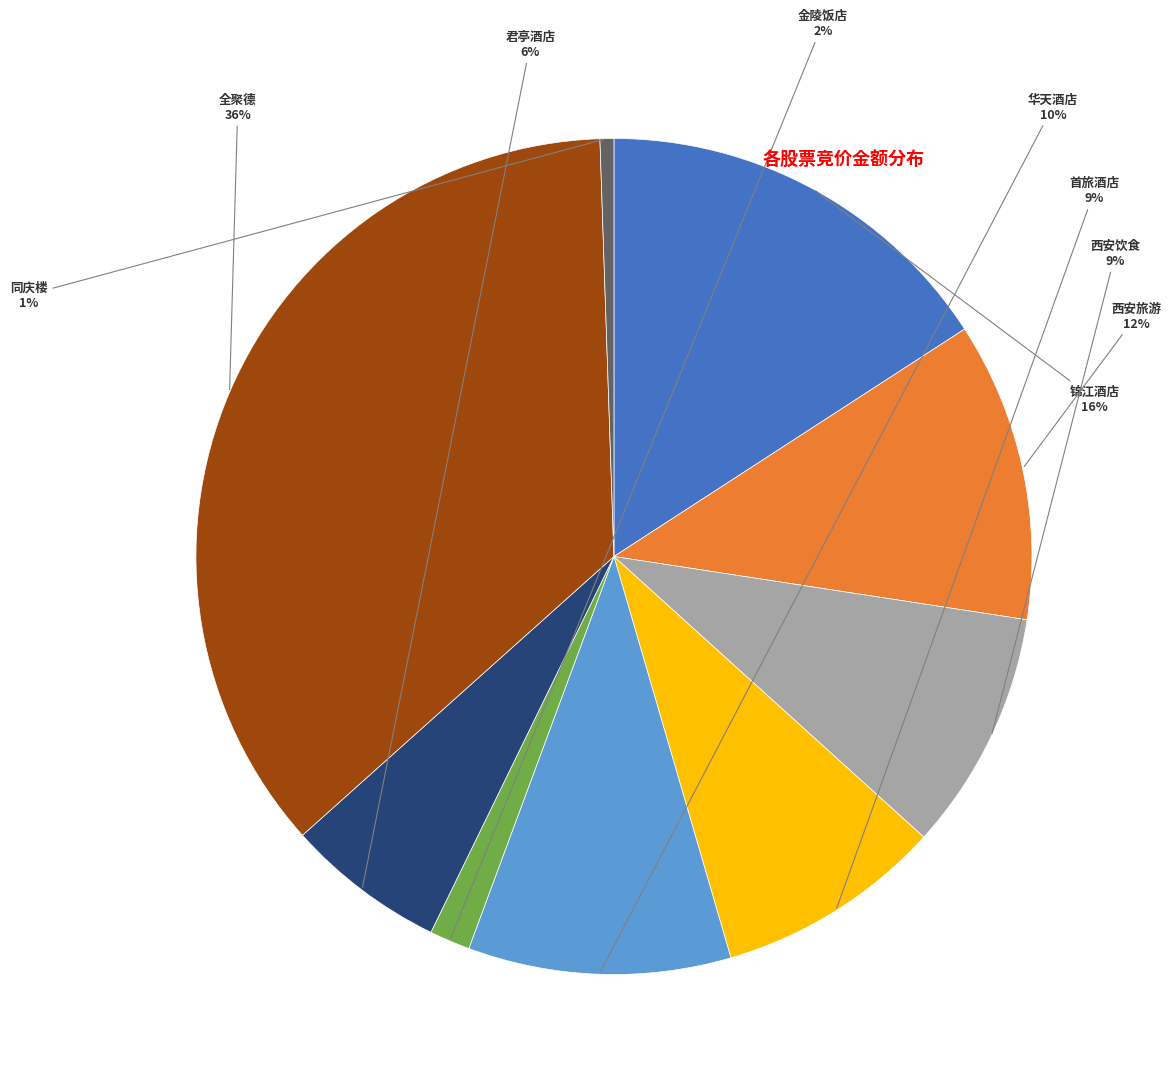

True or false: 华天酒店 accounts for 10% of the total.

True